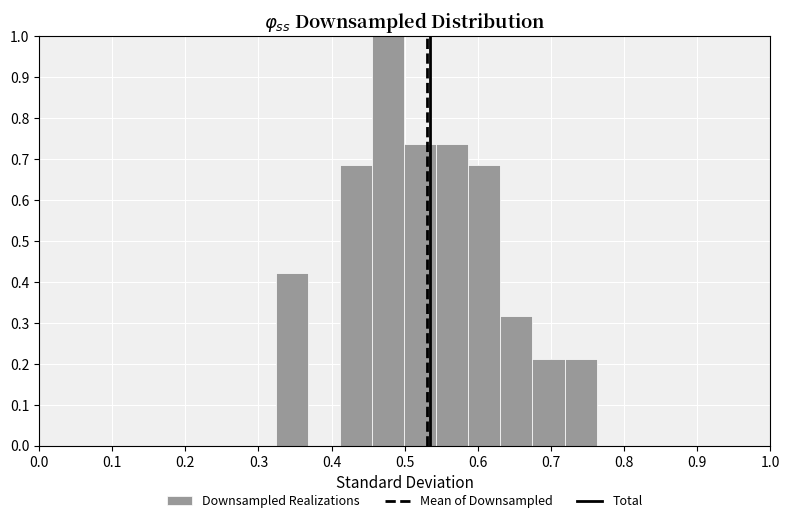

Reading left to right, list every bar in this chart as the range it spans on the x-axis followed by its height. Neither the bar edges nor the heights are printed on the chart, so give them approximately, as read against the axes.

0.32 to 0.37: 0.42
0.37 to 0.41: 0
0.41 to 0.46: 0.68
0.46 to 0.50: 1.00
0.50 to 0.54: 0.74
0.54 to 0.59: 0.74
0.59 to 0.63: 0.68
0.63 to 0.67: 0.32
0.67 to 0.72: 0.21
0.72 to 0.76: 0.21